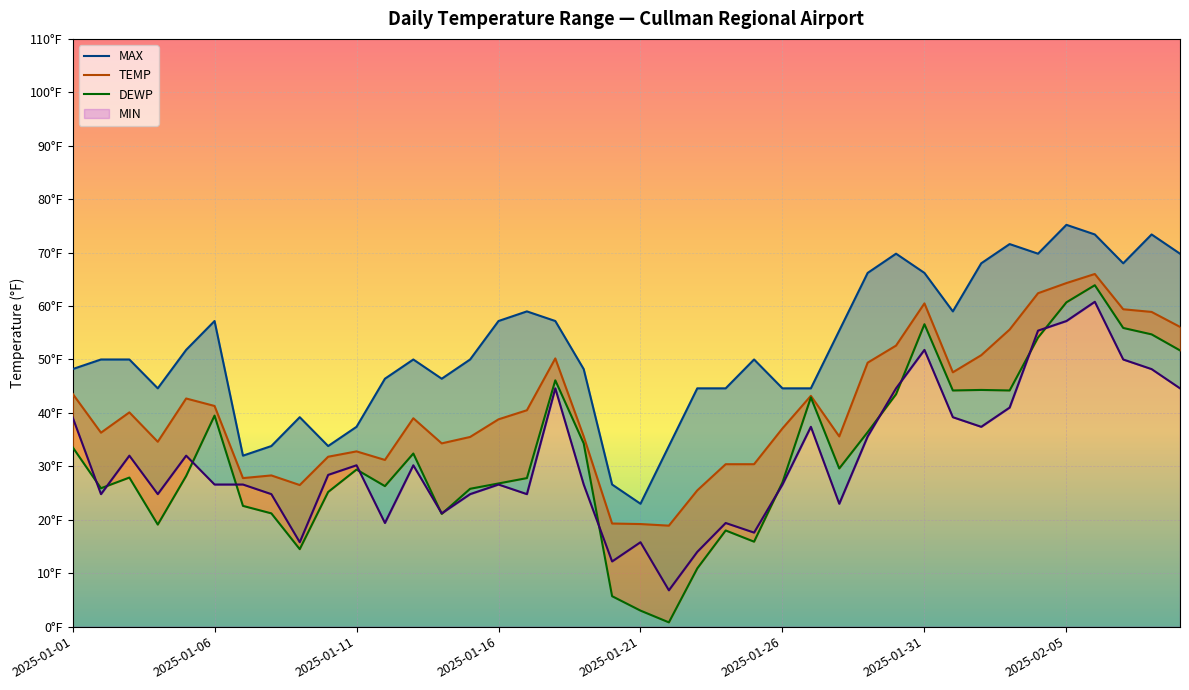

What is the difference between the maximum and minimum values in the TEMP series?

47.1